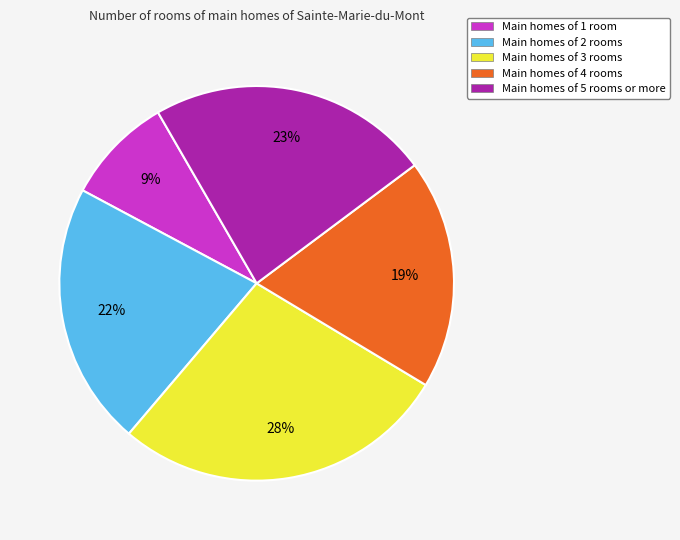

Is there a majority slice in this chart?

No